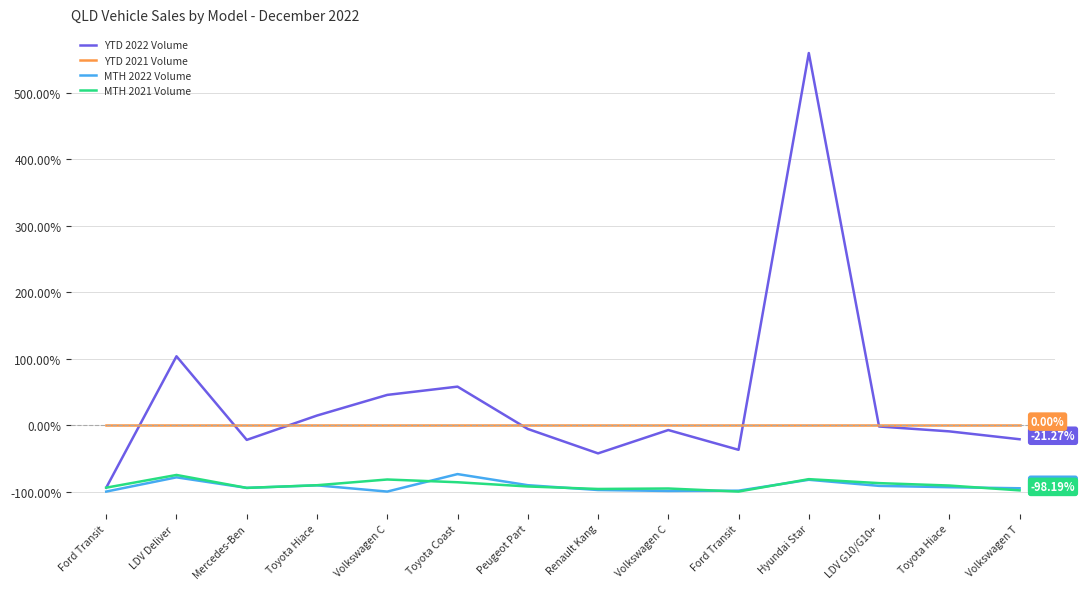

Read the YTD 2022 Volume value at Volkswagen C.

45.5